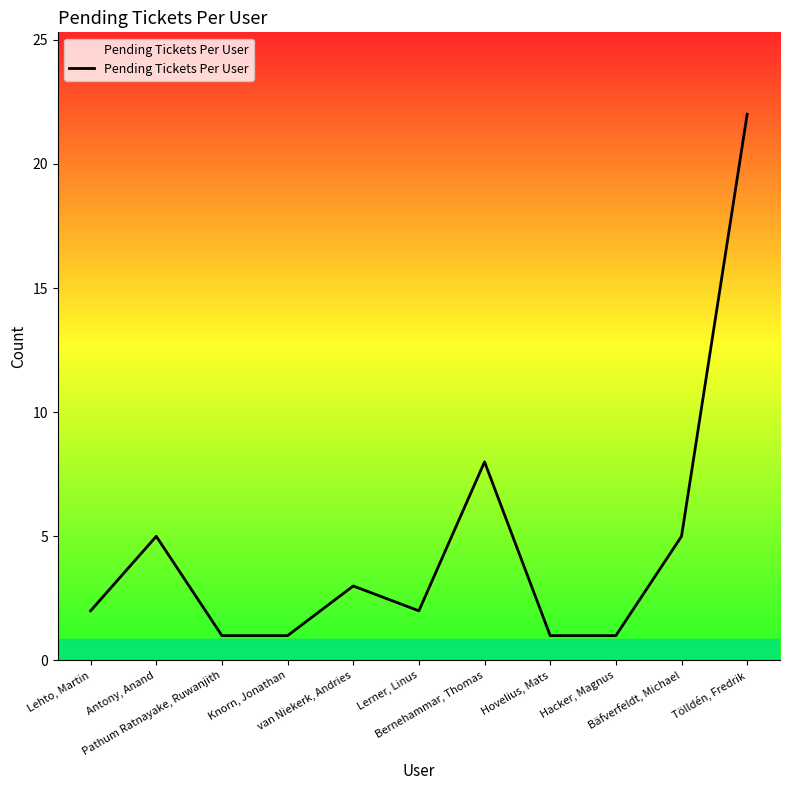

Reading left to right, what are all the values shown in this chart?

2	5	1	1	3	2	8	1	1	5	22